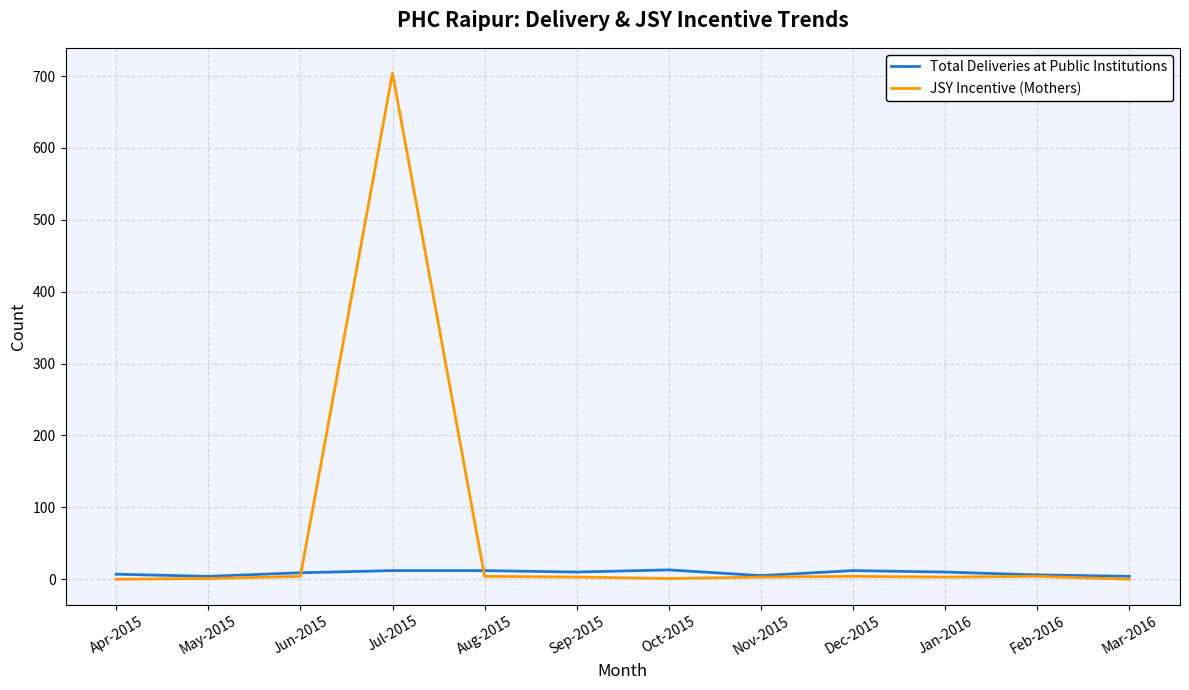

At how many categories does at least one series exceed 427?

1